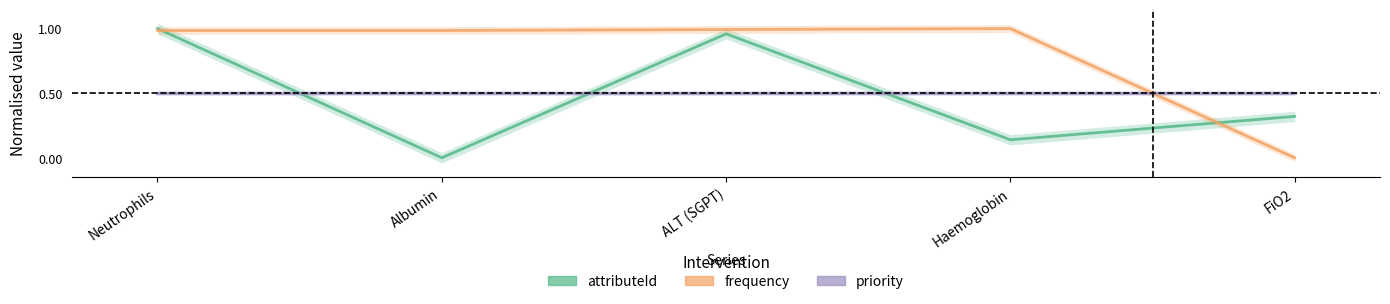

Reading left to right, what are all the values shown in this chart?

attributeId: Neutrophils=1.0	Albumin=0.0	ALT (SGPT)=1.0	Haemoglobin=0.1	FiO2=0.3
frequency: Neutrophils=1.0	Albumin=1.0	ALT (SGPT)=1.0	Haemoglobin=1.0	FiO2=0.0
priority: Neutrophils=0.5	Albumin=0.5	ALT (SGPT)=0.5	Haemoglobin=0.5	FiO2=0.5